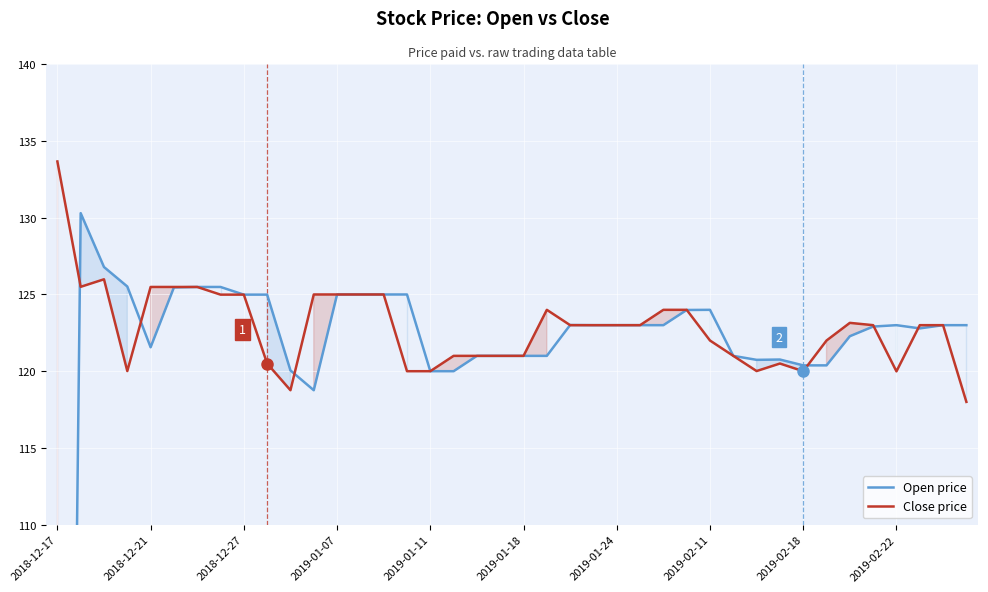

At which label does Close price reach its peak?

2018-12-17